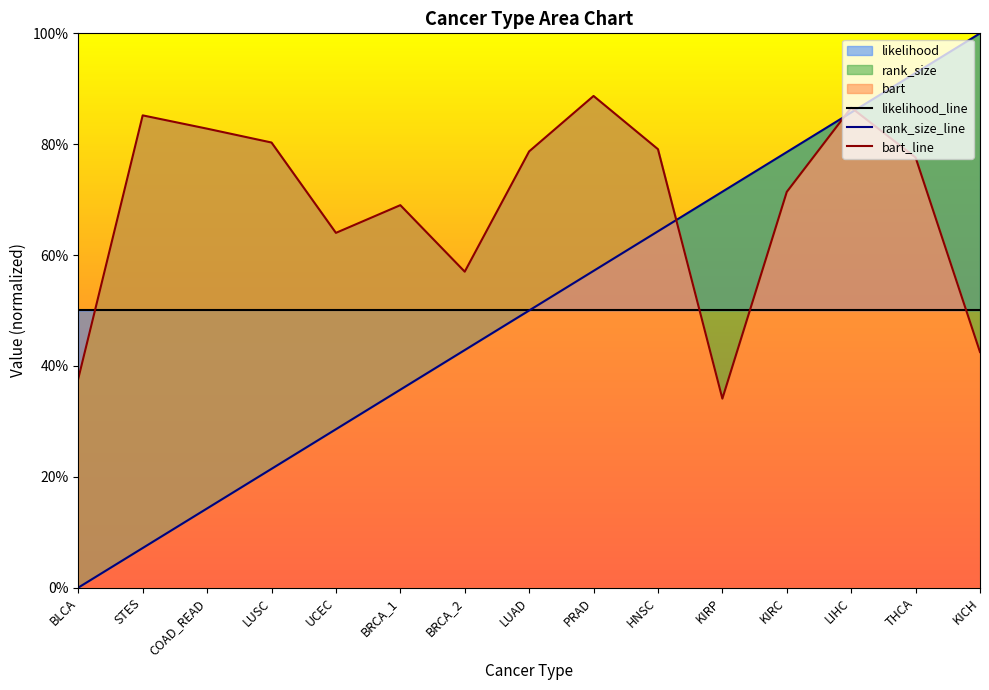

At BRCA_1, list the series in order from smallest to largest.

rank_size_line, likelihood_line, bart_line